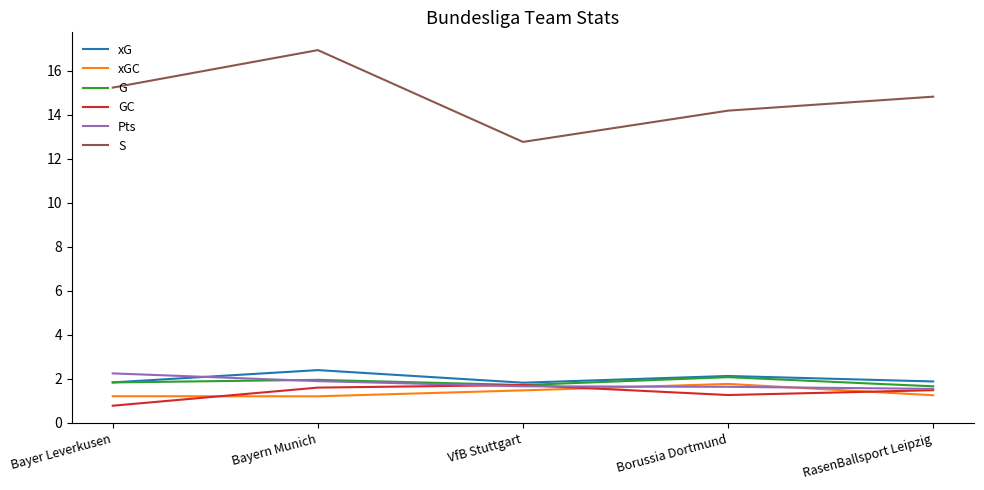

What position from the left is VfB Stuttgart?

3